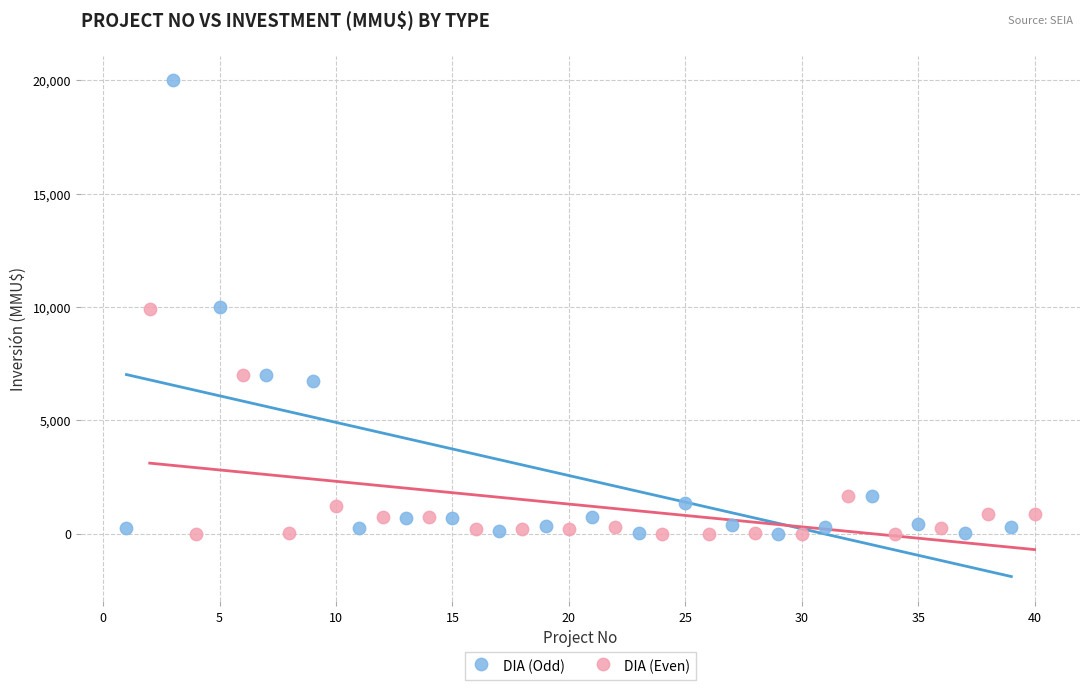

Which series has the largest Y range (max minus min)?

DIA (Odd)